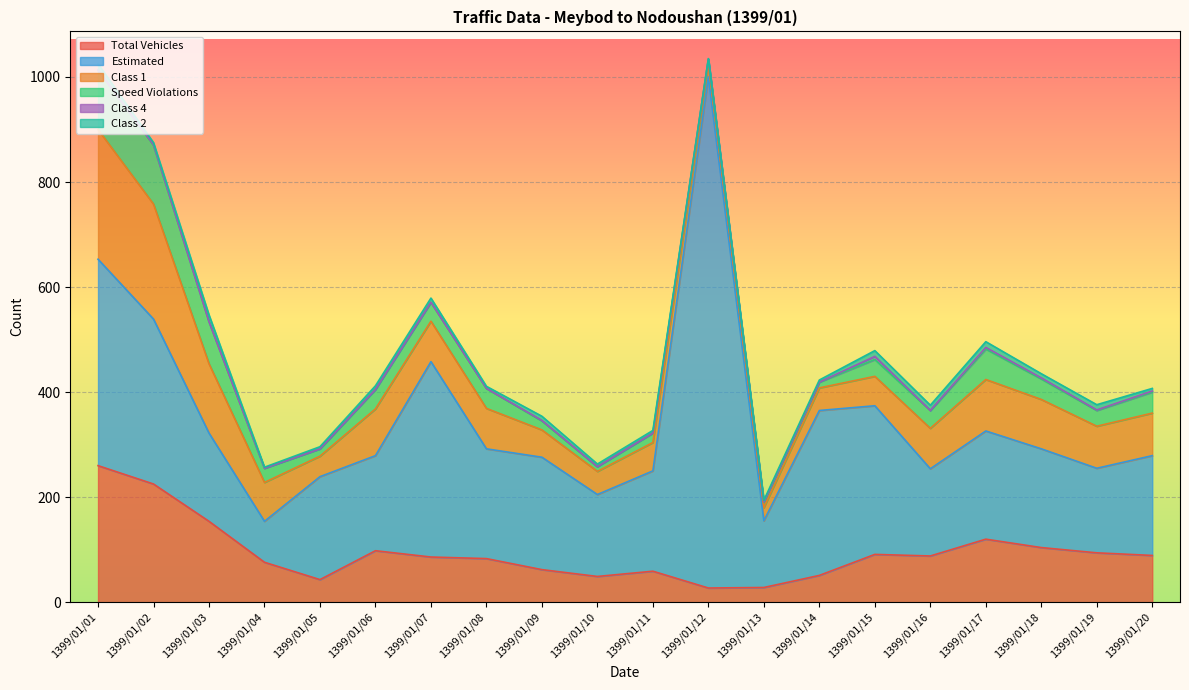

The value of Class 1 at 1399/01/09 is 52. True or false?

True